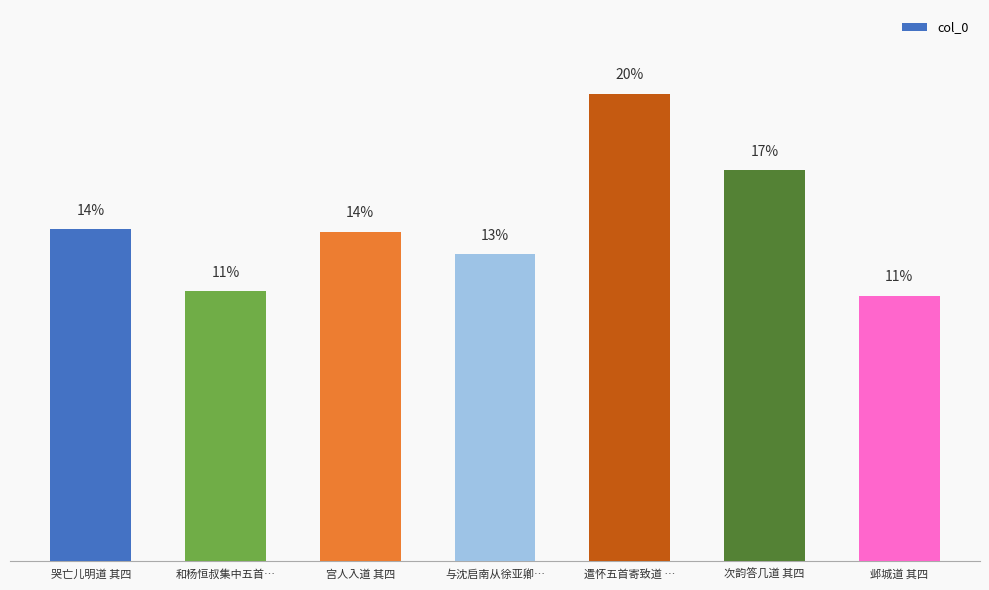

Does the chart contain any negative values?

No